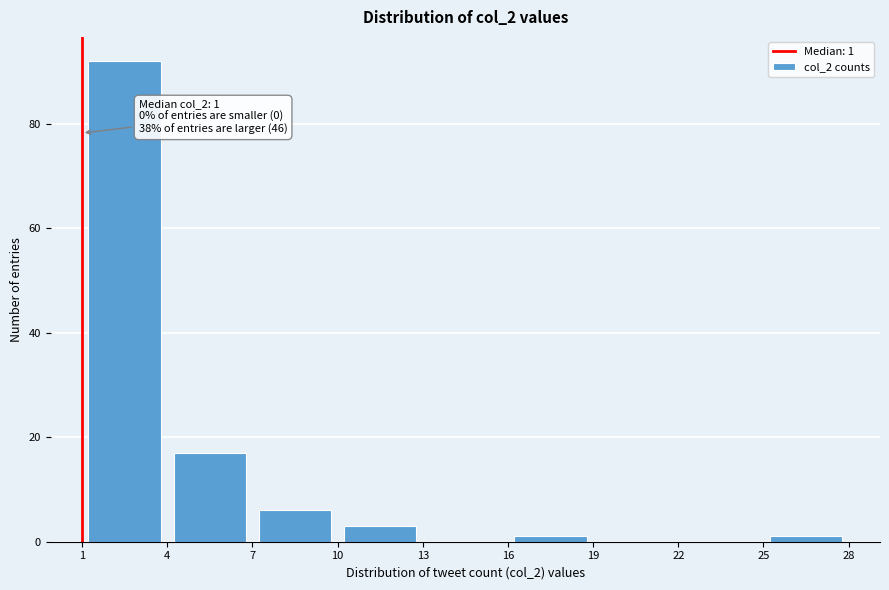

Over which range of the x-axis is the bar tallest?

1 to 4